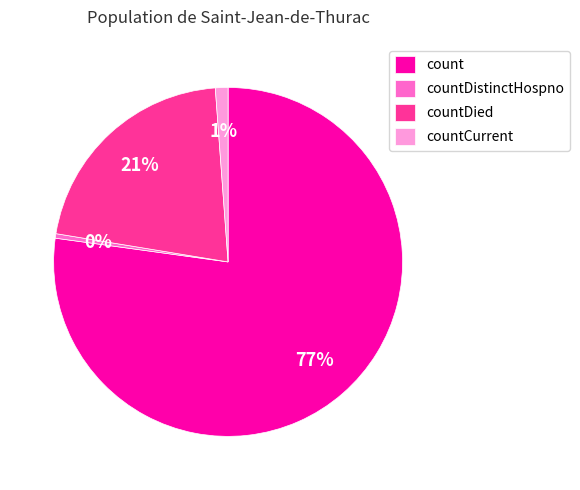

To the nearest percent, what is the combined percentage of countDistinctHospno and count?

78%